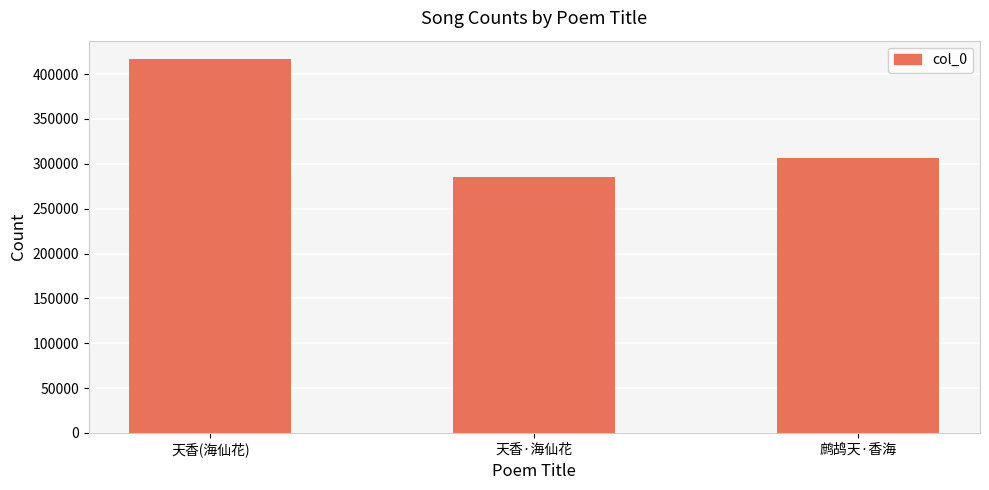

What is the sum of all values?

1008511